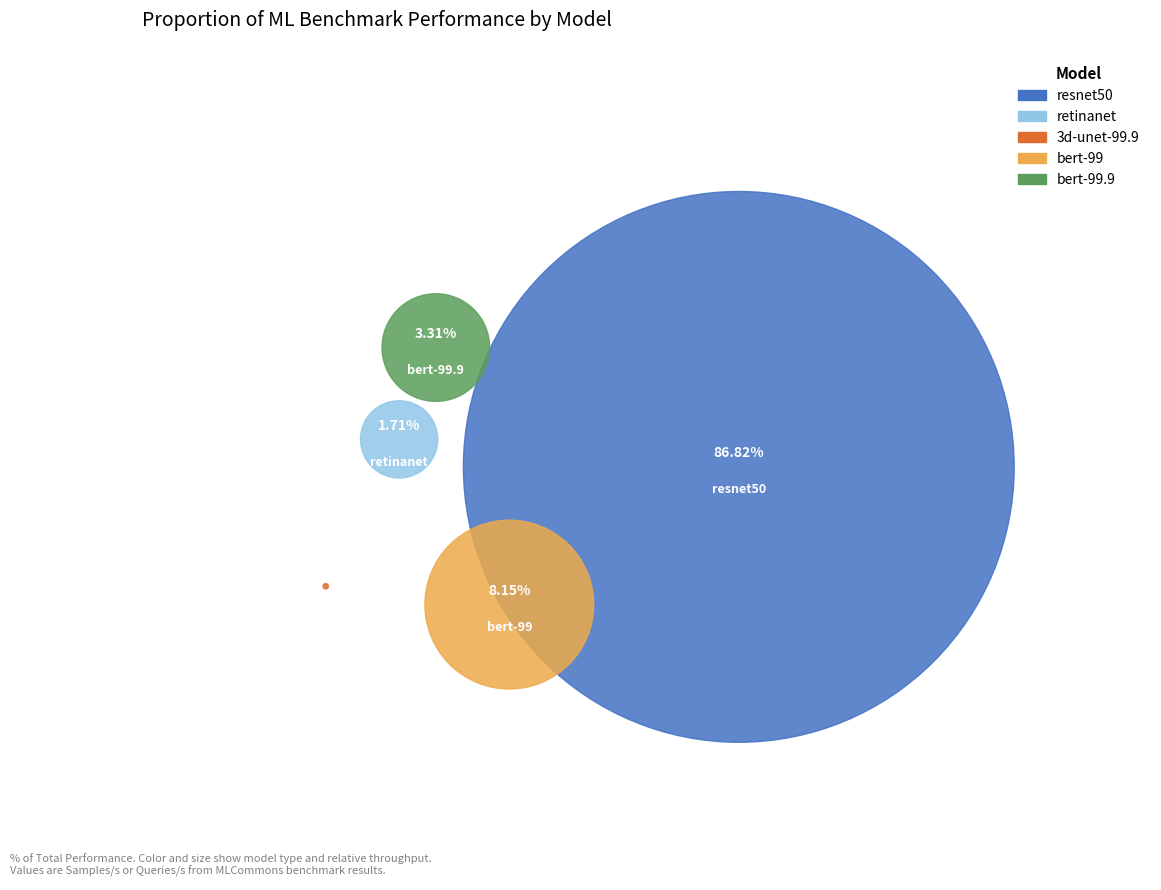

Is the sum of retinanet and bert-99.9 greater than half?

No